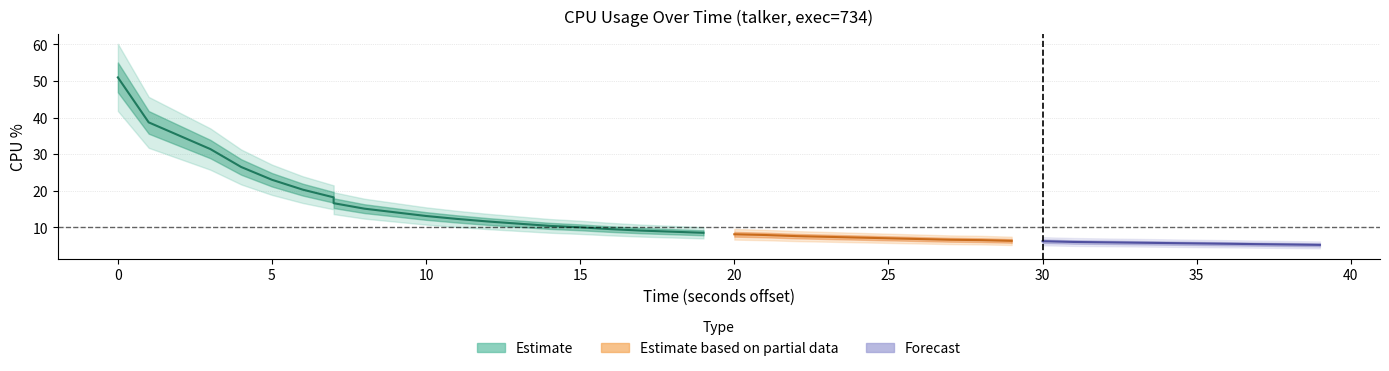

The chart shows a value of 11.6 at 12. True or false?

True